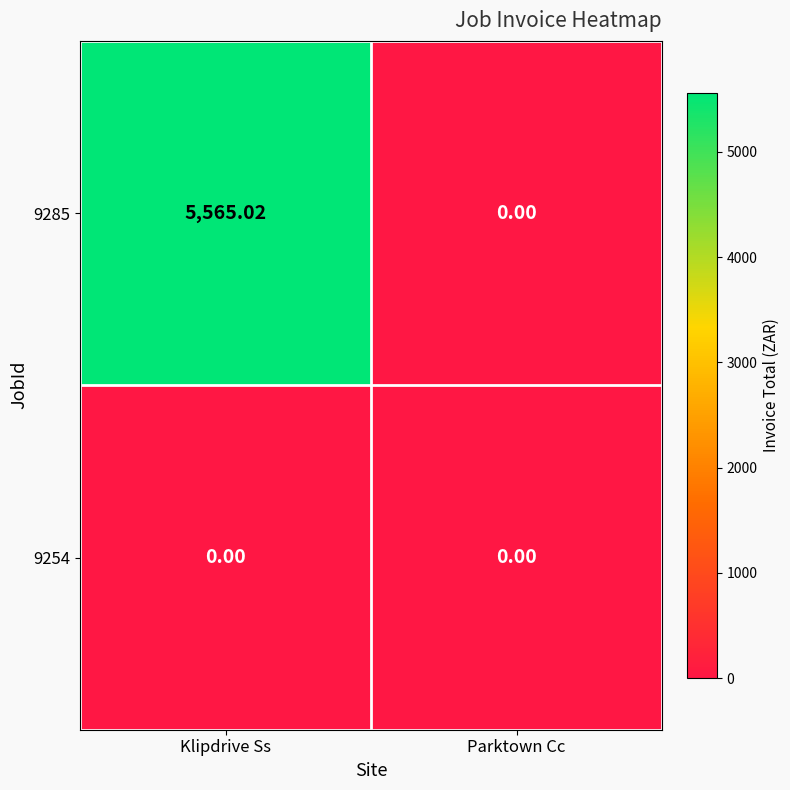

Which label corresponds to the largest value in the chart?

Klipdrive Ss